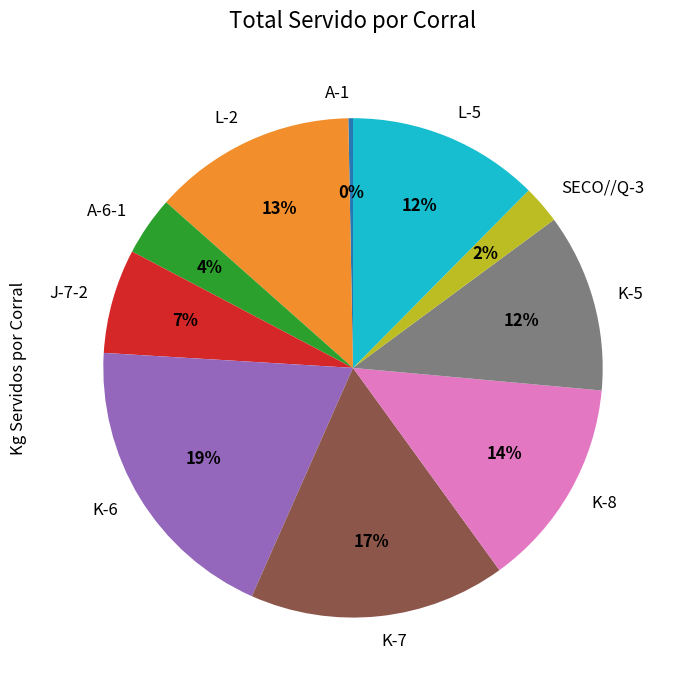

Which has a higher value, K-5 or A-1?

K-5